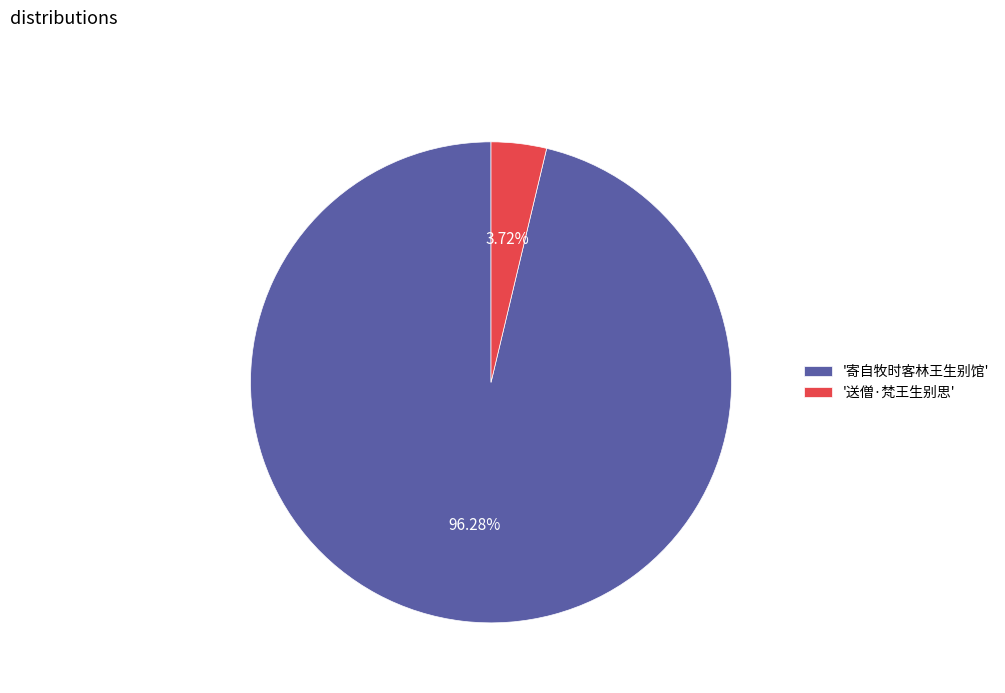

Does any single category account for the majority?

Yes